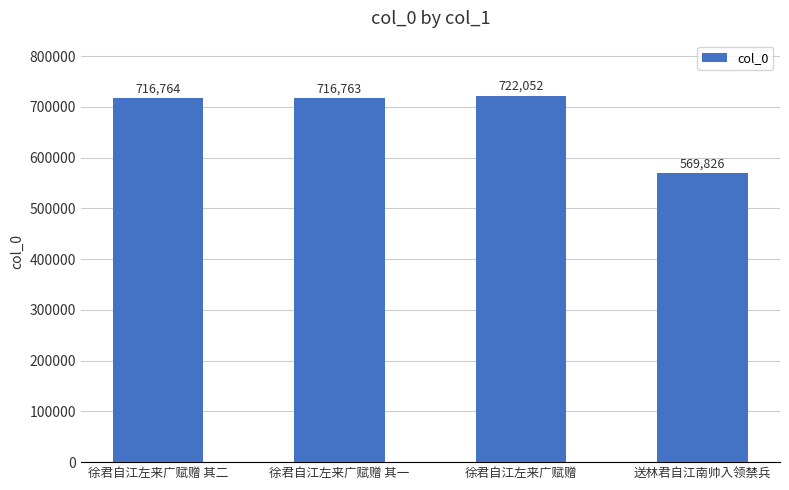

What is the change in value from 徐君自江左来广赋赠 其二 to 送林君自江南帅入领禁兵?

-146938